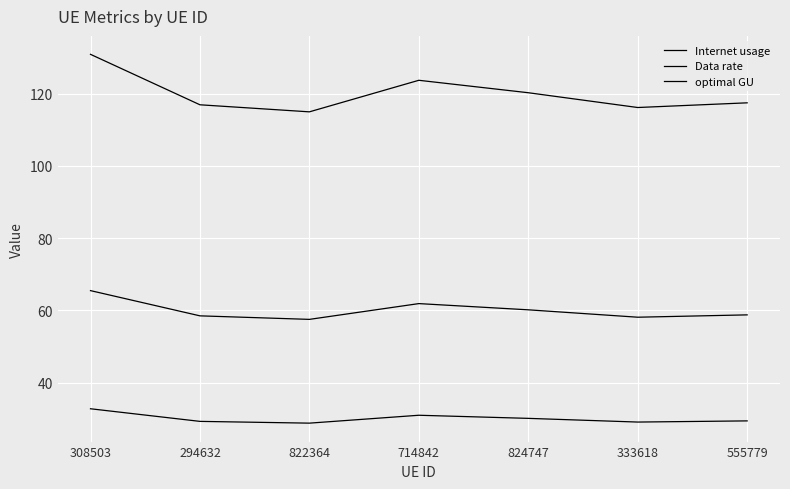

At which label is Data rate closest to 30?

824747